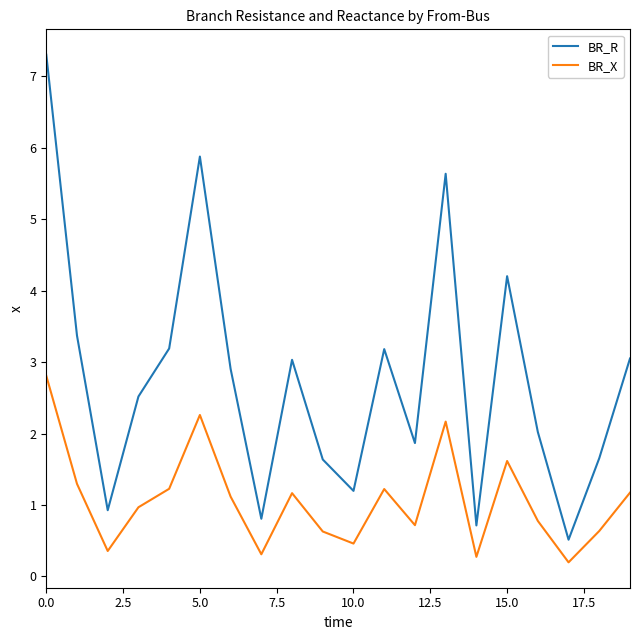

Rank the series by their average value, from highest to lowest.

BR_R, BR_X